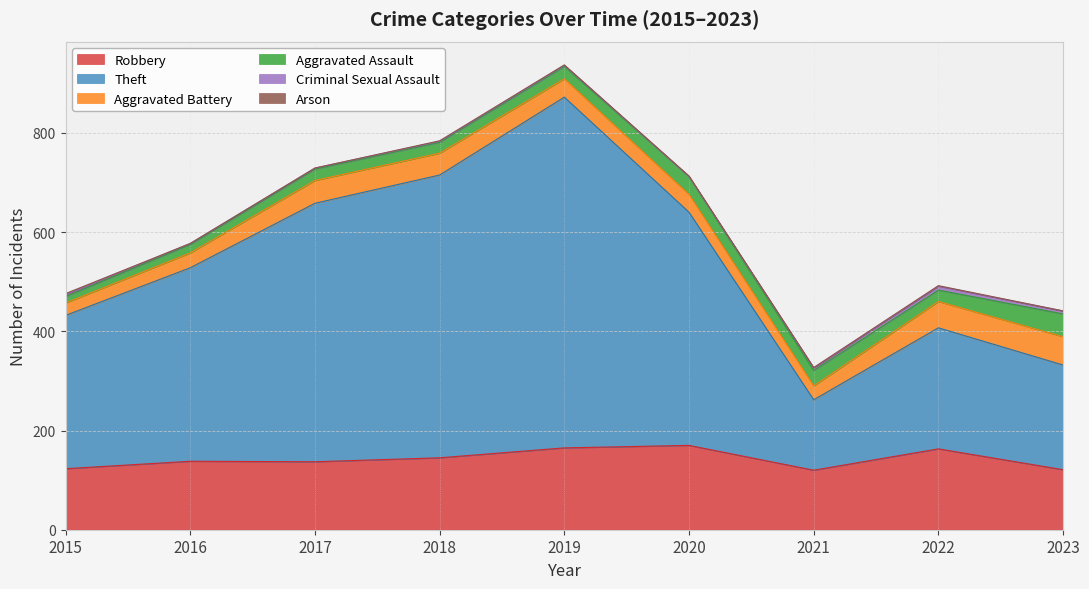

How many positive values does the Criminal Sexual Assault series have?

8